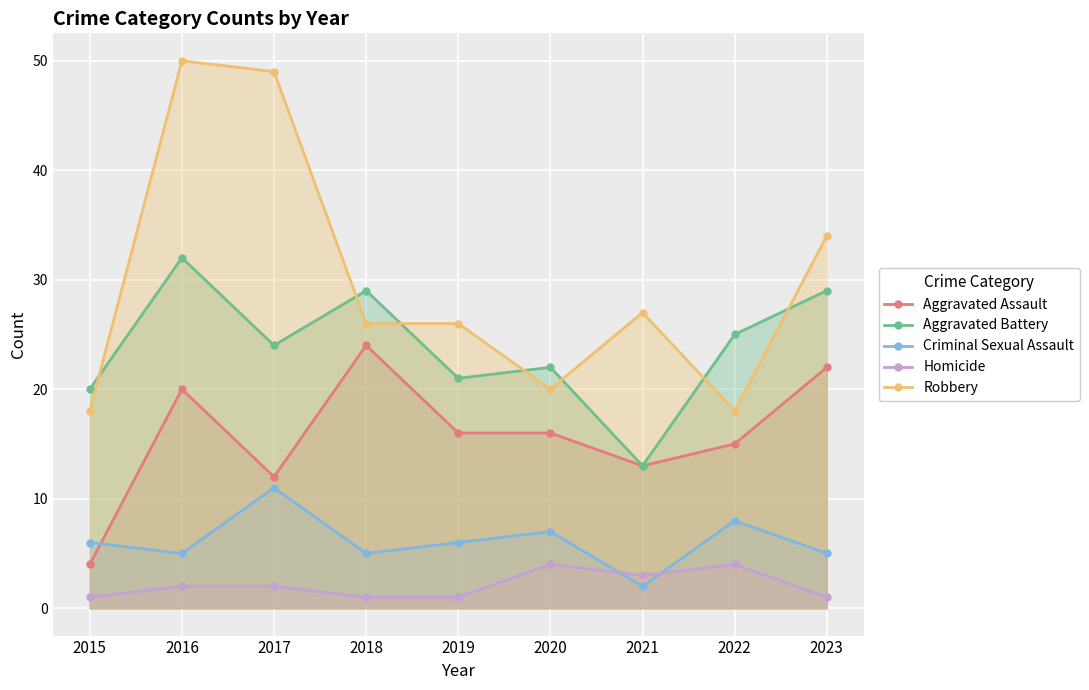

Is it true that Aggravated Battery equals 35 at 2017?

False